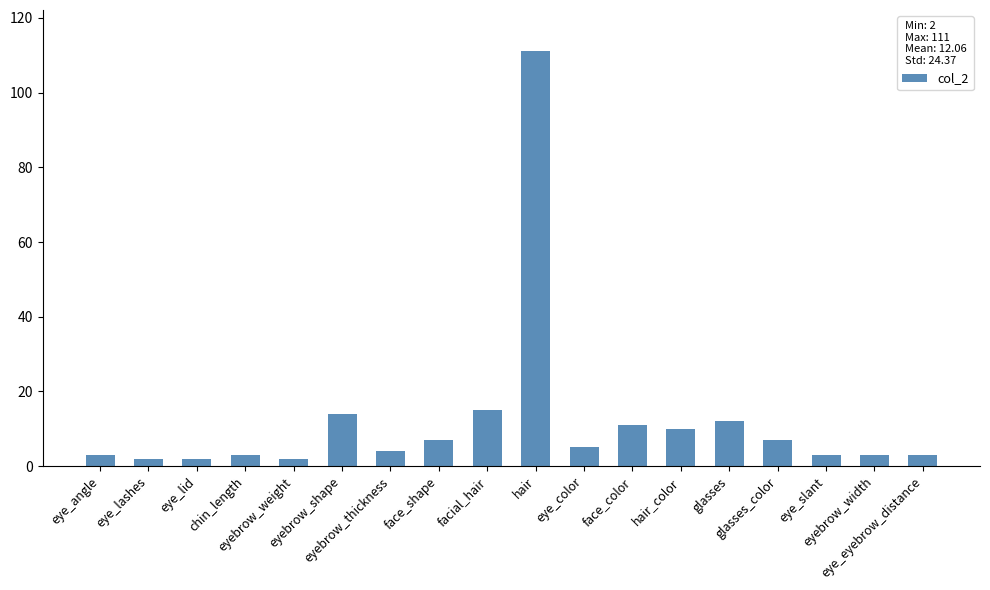

What is the sum of the values at eye_lashes and eye_eyebrow_distance?

5